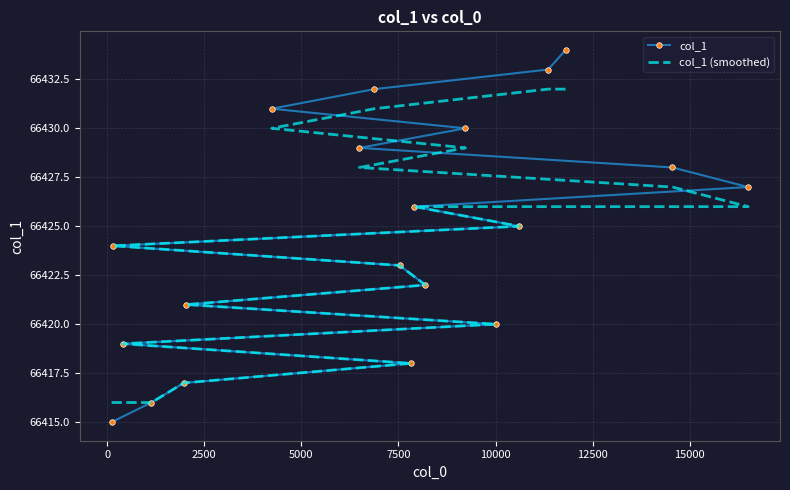

How many values in the col_1 series exceed 66425?

9